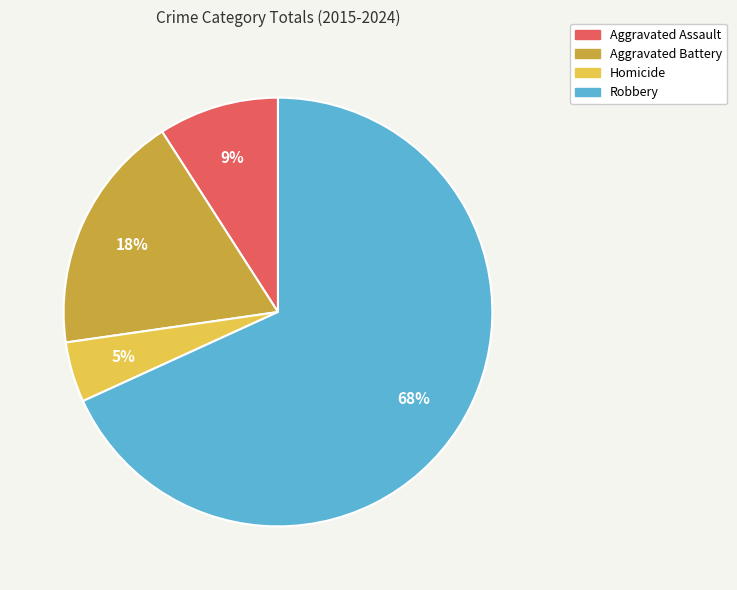

Approximately how many times larger is the value at Homicide compared to Robbery?

0.1